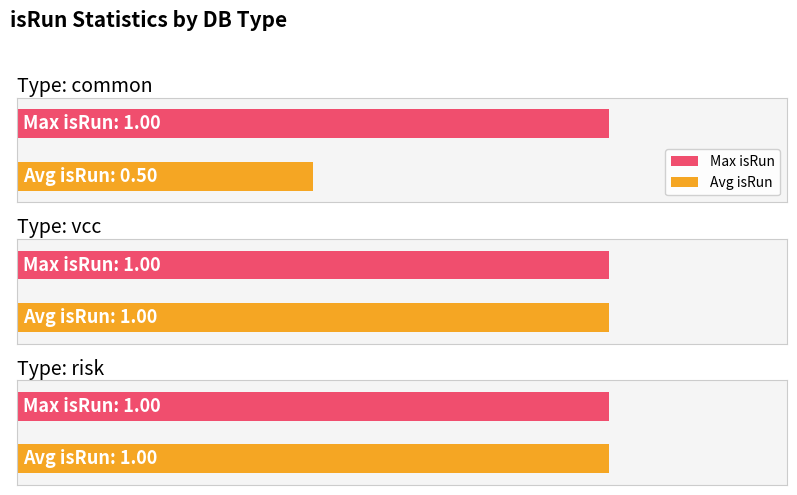

True or false: the data shows 0 at common.

False